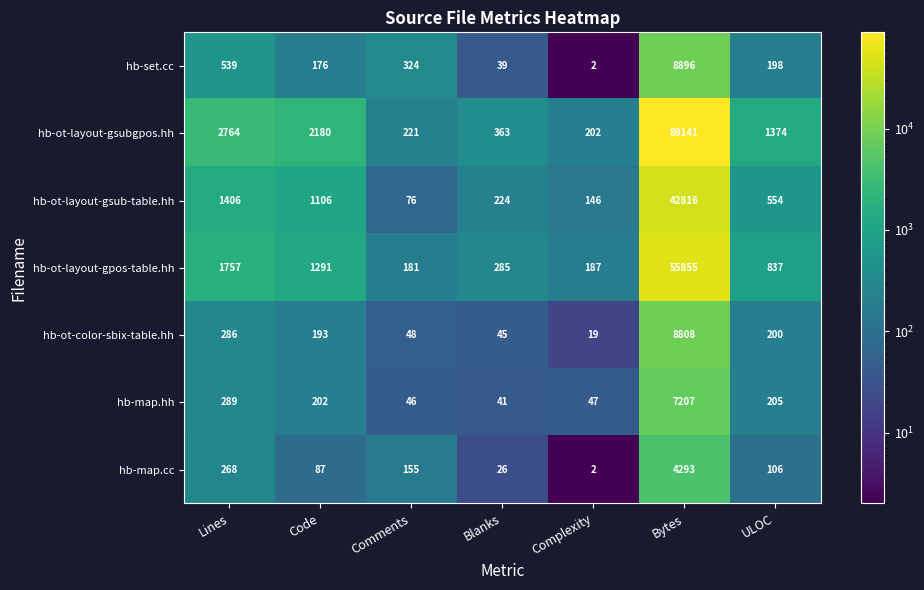

The hb-map.hh series shows 47 at Complexity. True or false?

True